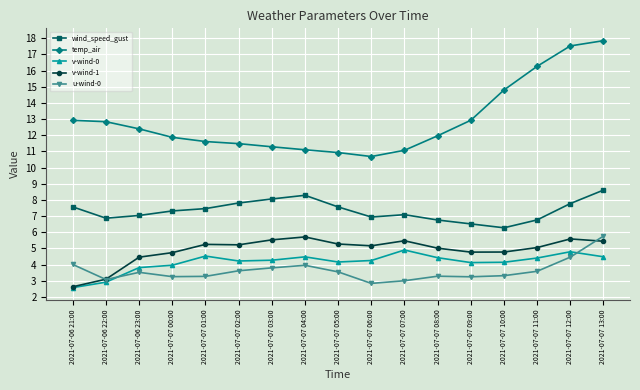

Is it true that u-wind-0 equals 5.2 at 2021-07-07 00:00?

False